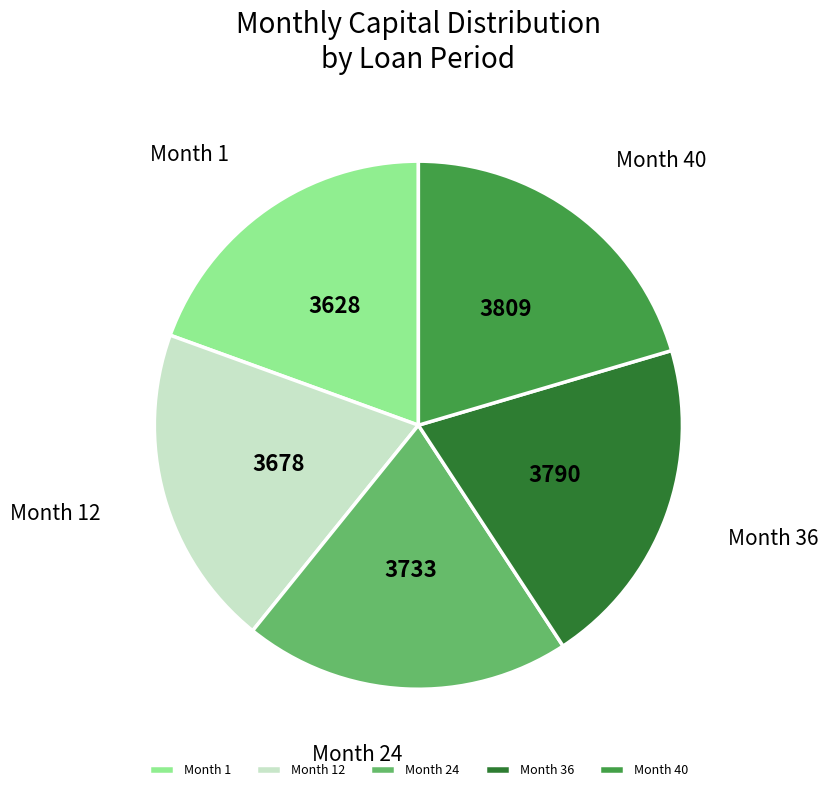

Does Month 36 represent more than half of the total?

No